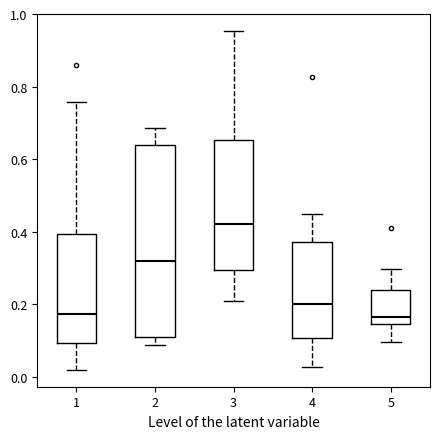

Which box is the tallest, from its lower edge to its upper edge?

2